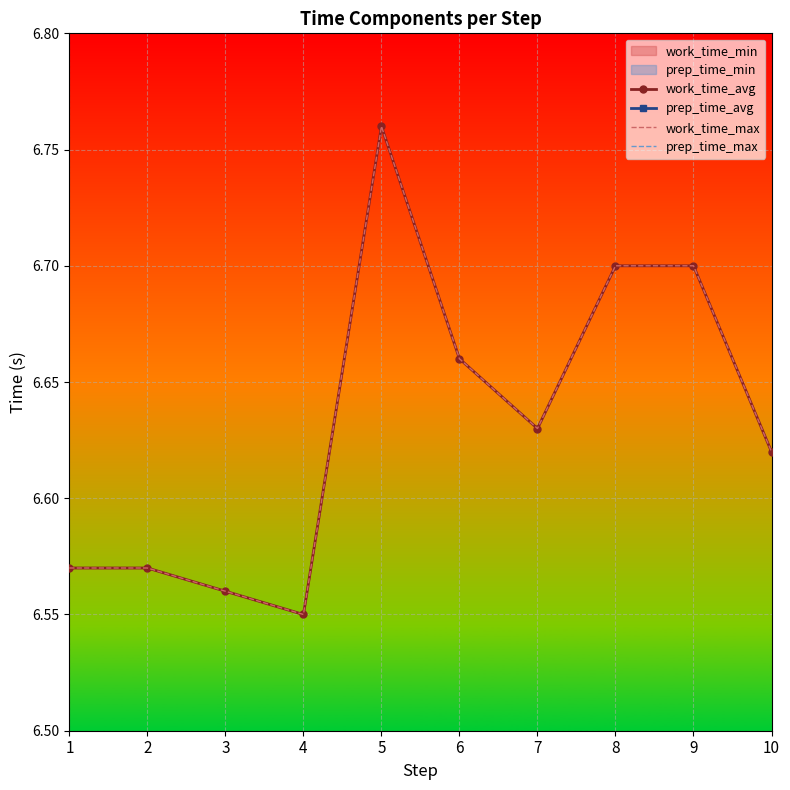

True or false: work_time_max has more than 0 interior local peaks.

True